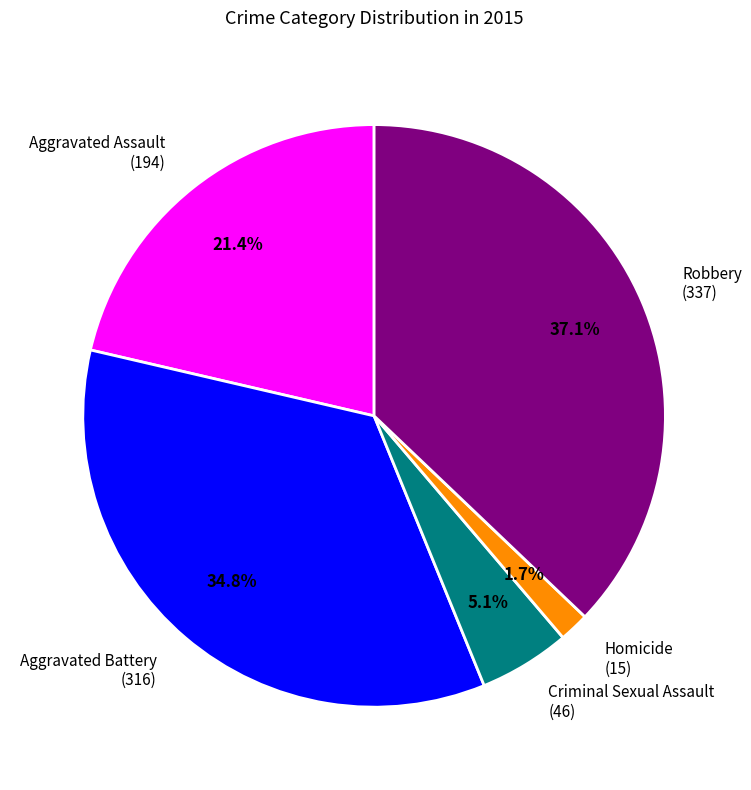

Do Criminal Sexual Assault and Aggravated Assault together represent more than half of the pie?

No